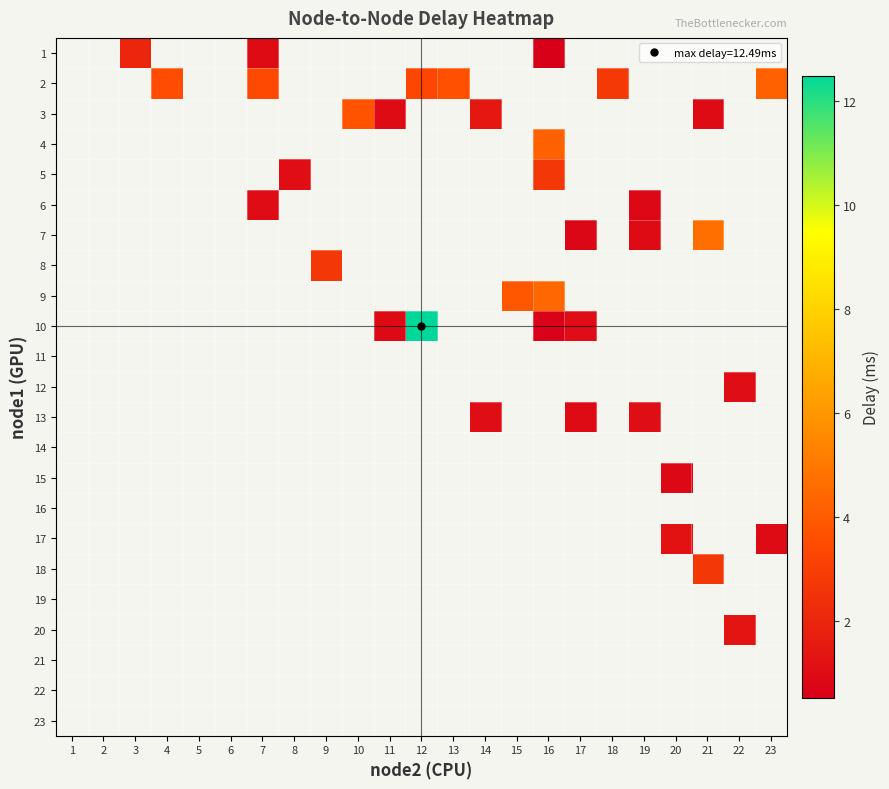

Is the value of 12 at 13 greater than the value of 17 at 13?

No